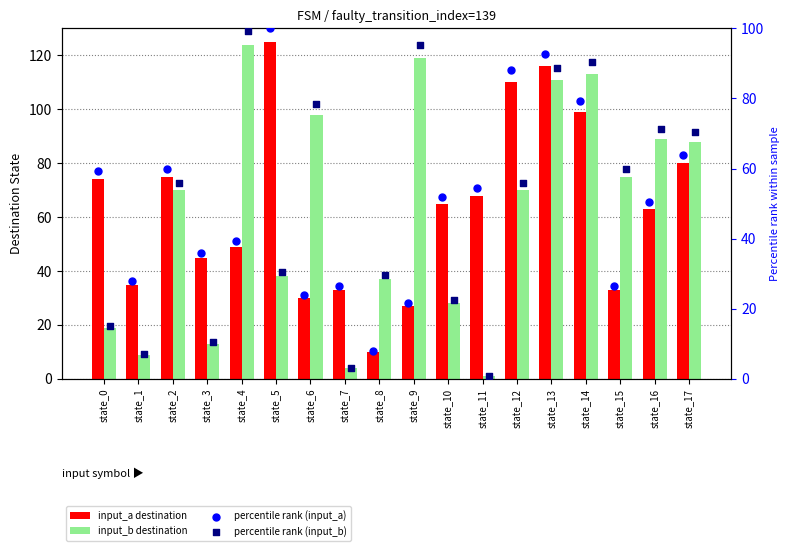

What are all the series names shown in the legend?

input_a destination, input_b destination, percentile rank (input_a), percentile rank (input_b)